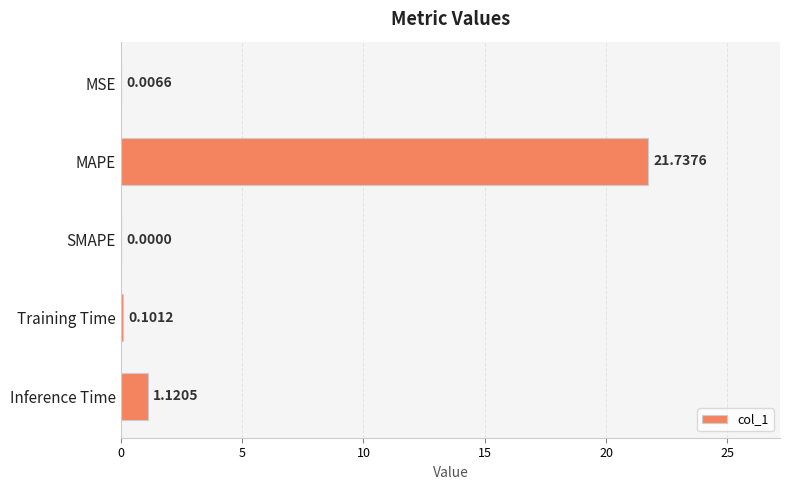

What is the sum of all values?

23.0